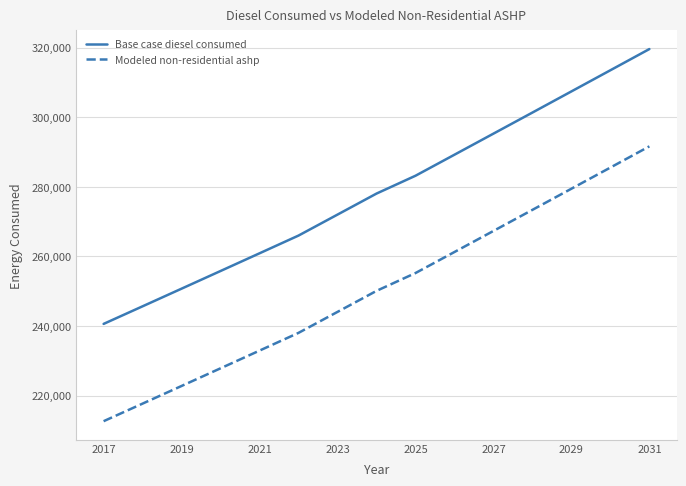

True or false: Base case diesel consumed and Modeled non-residential ashp cross at least once.

False